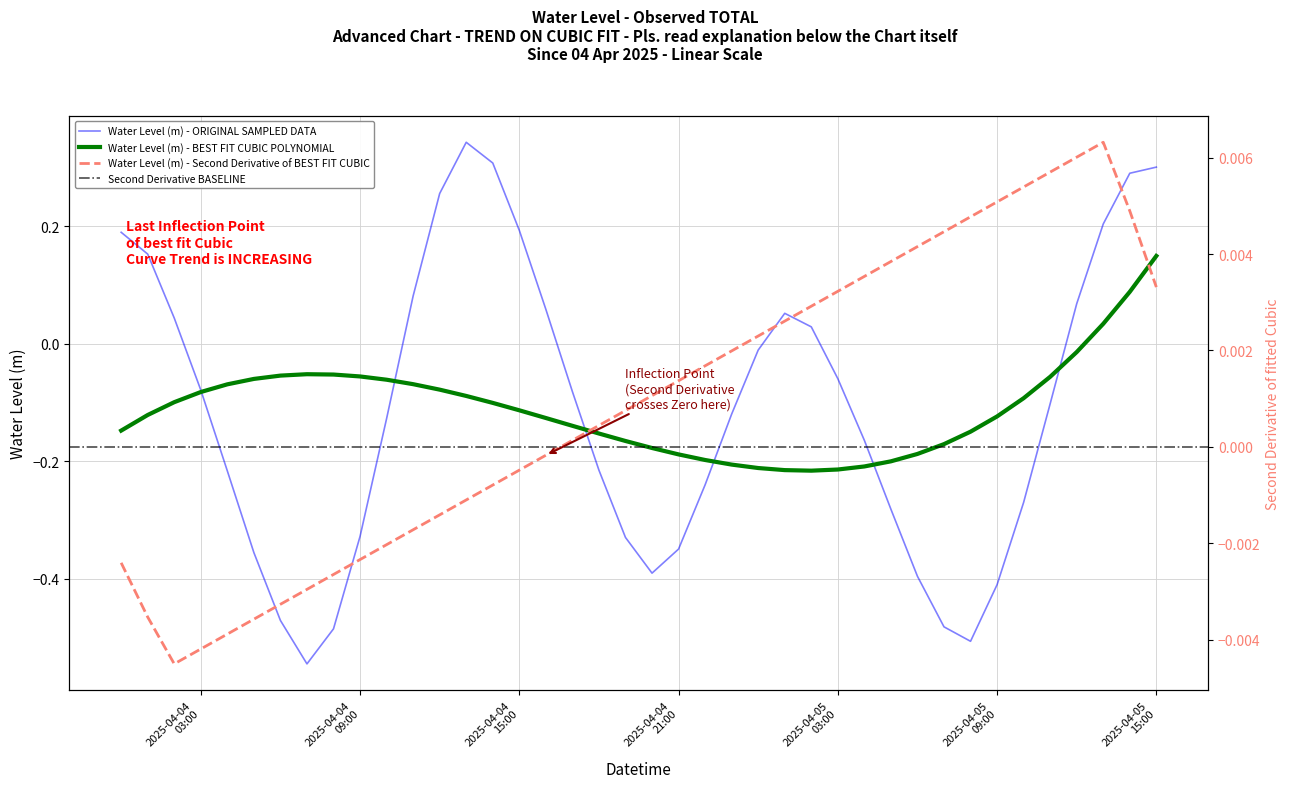

What is the label of the 30th point from the left?

2025-04-05 05:00:00